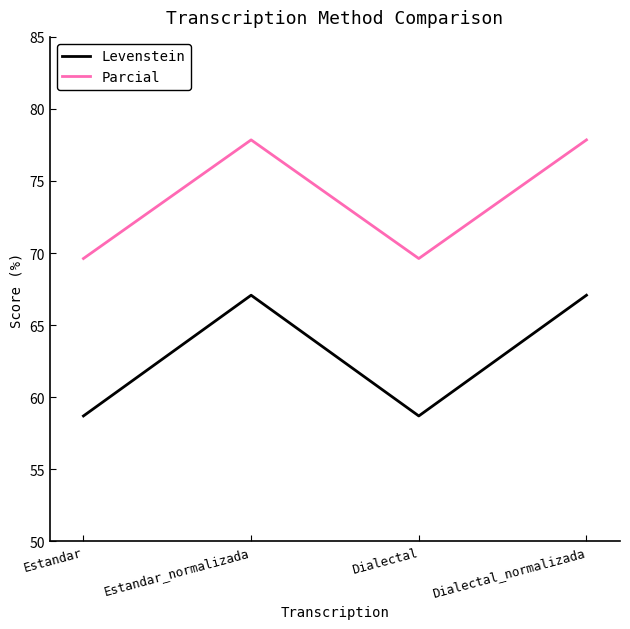

What is the maximum value for Levenstein?

67.1